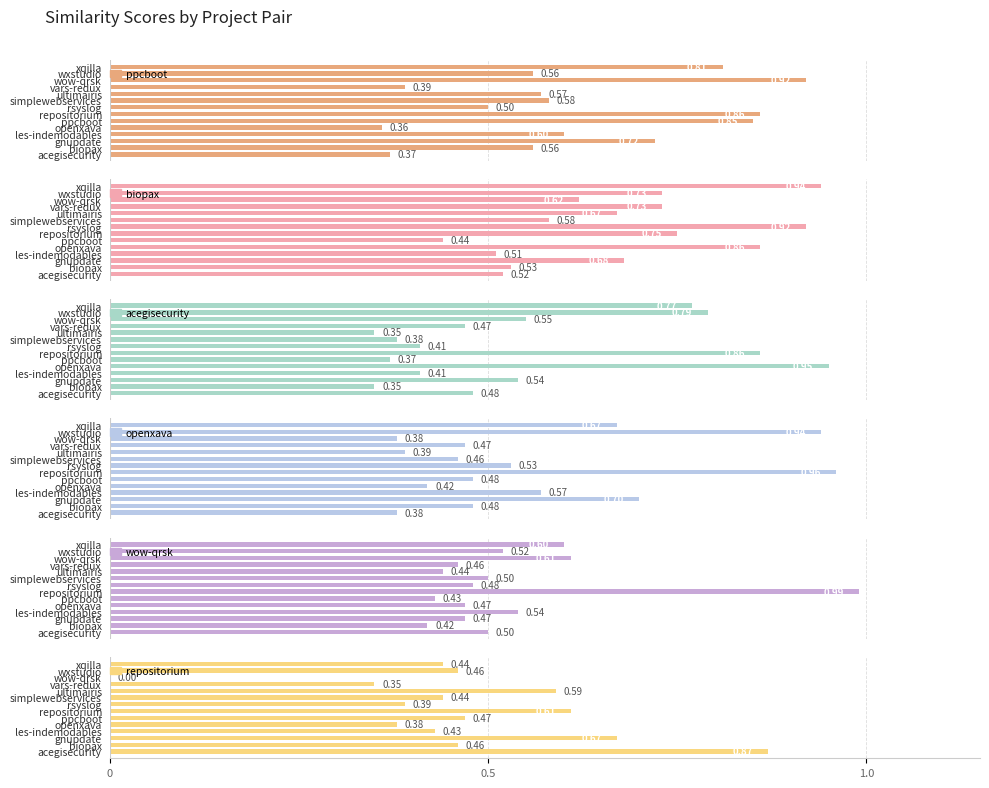

Which has a higher value, wxstudio or rsyslog?

wxstudio